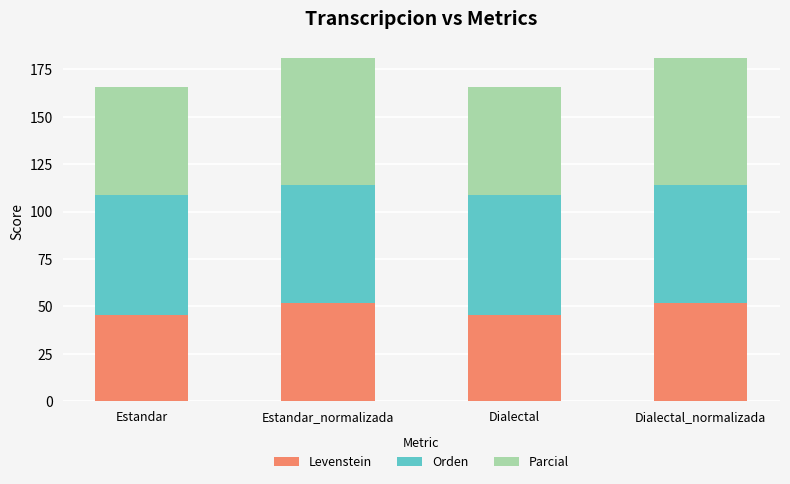

What is the total value across all series at Estandar?

165.5